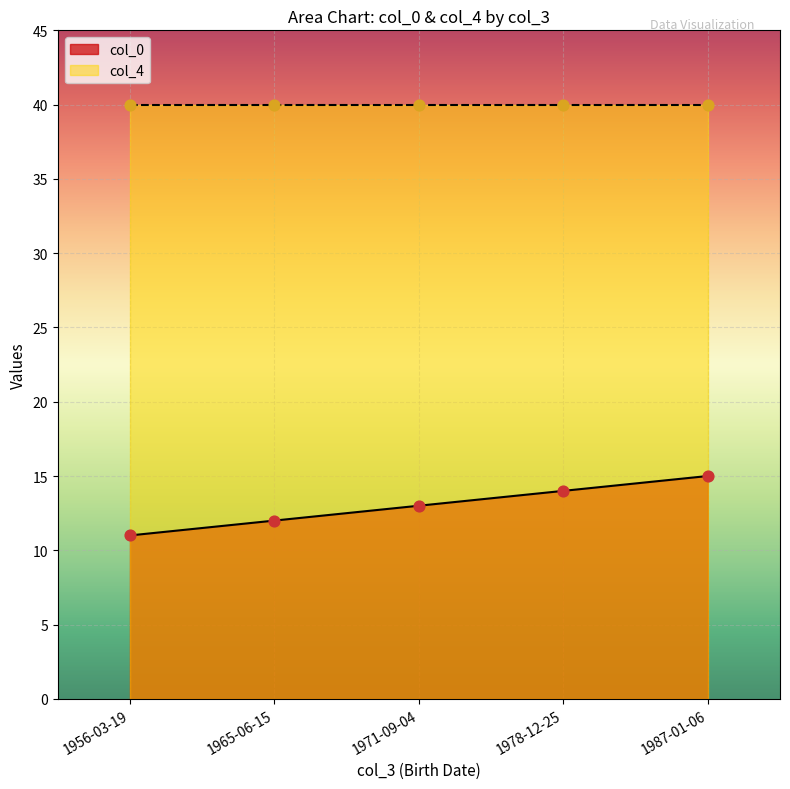

Which has a higher value, 1987-01-06 or 1971-09-04?

1987-01-06